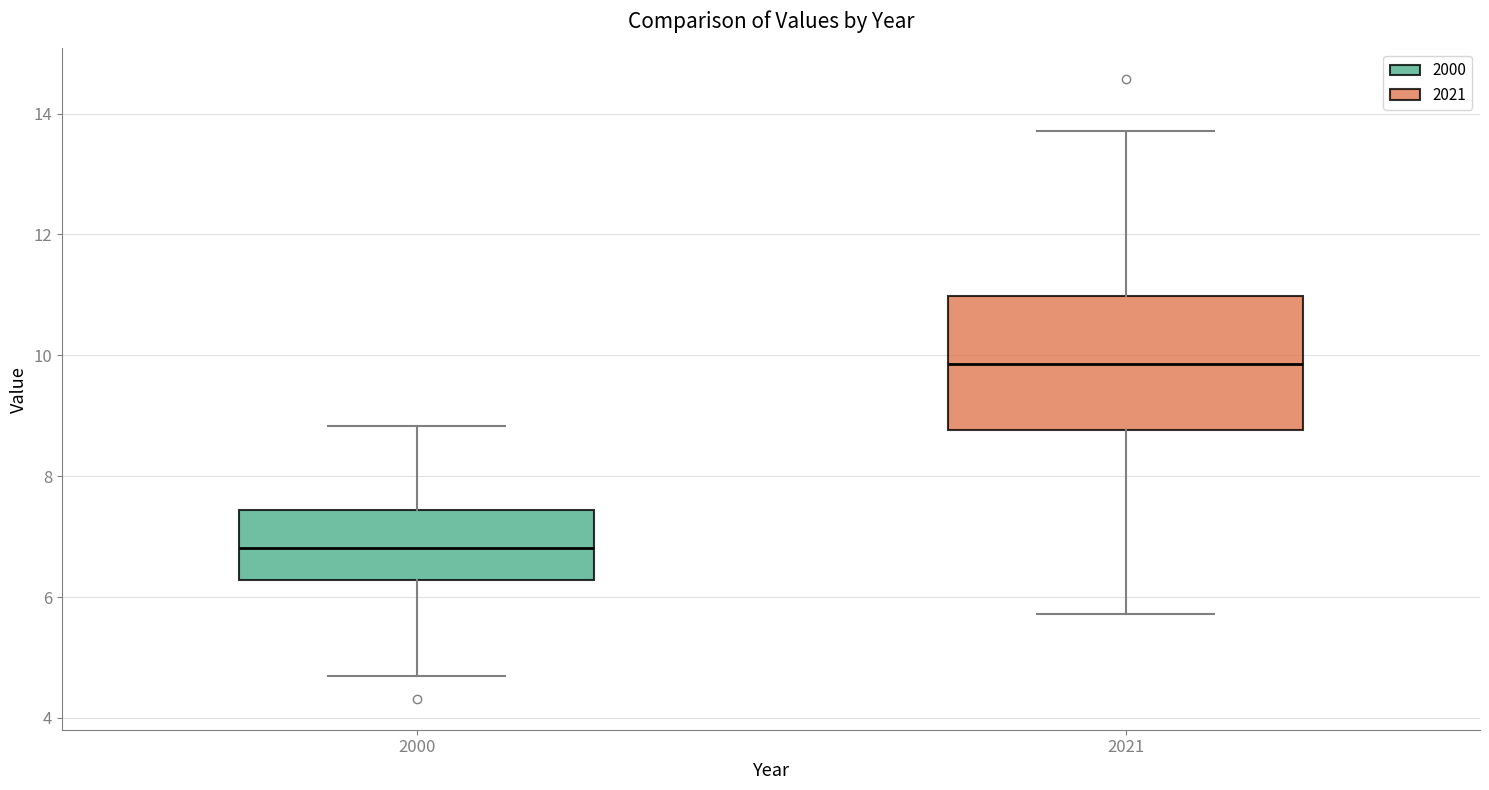

Where does the upper whisker of the box at x = 2000 end on the y-axis? The values are not printed on the chart, so give them approximately, as read against the axis.

8.8